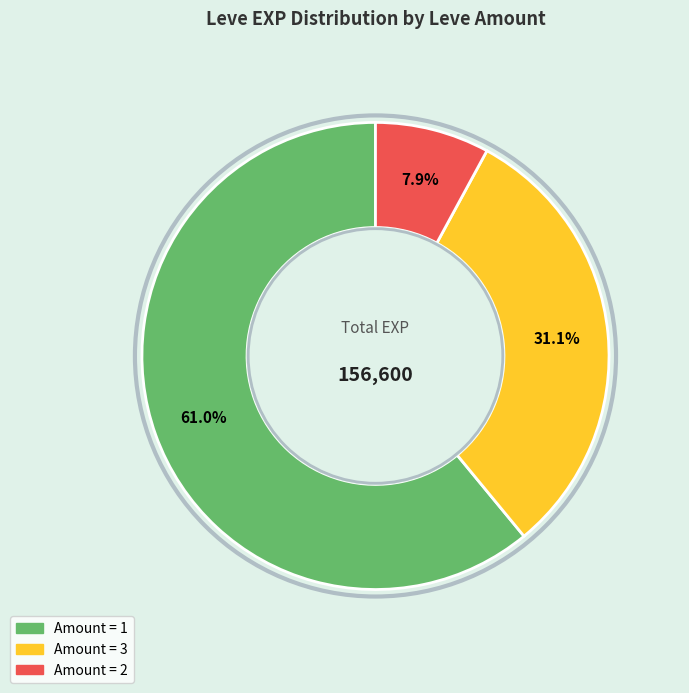

Does any single category account for the majority?

Yes